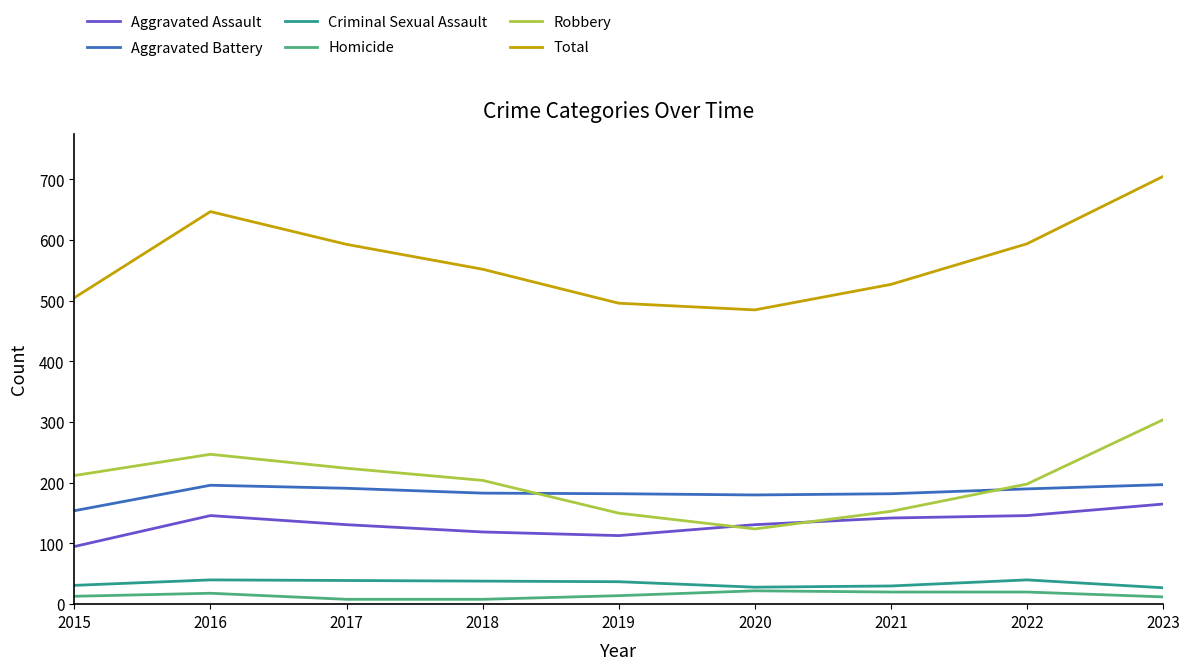

True or false: Criminal Sexual Assault and Aggravated Assault intersect in this chart.

False